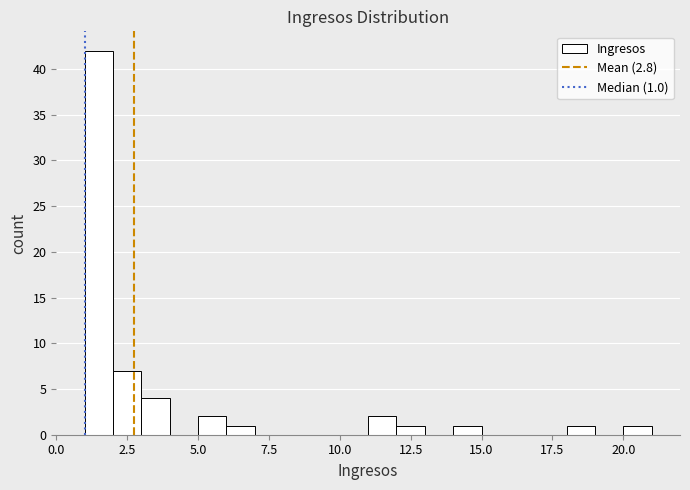

Around what value on the x-axis is the tallest bar? Give the approximate position of its centre, as read against the axis.

1.5